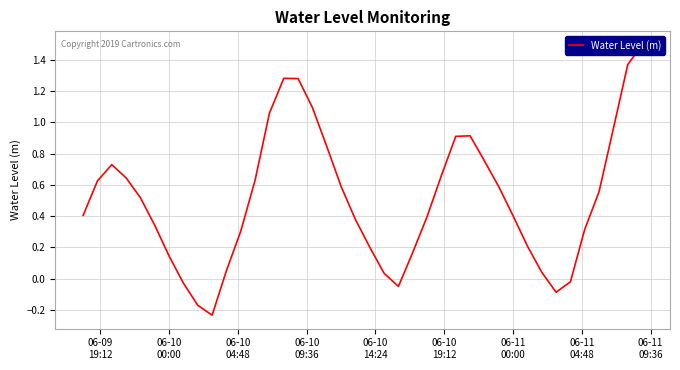

How many positive values are there?

34